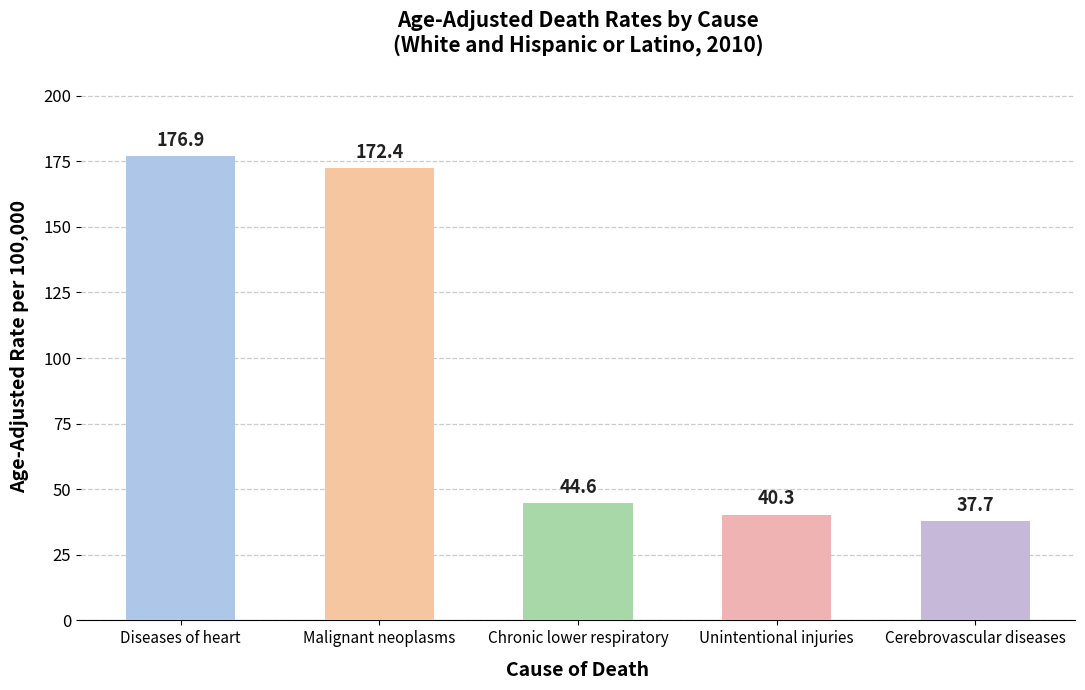

What is the minimum value shown in the chart?

37.7